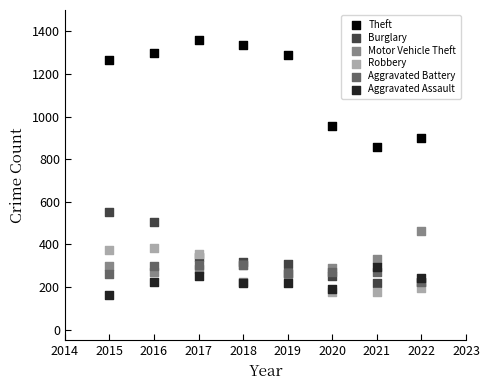

Across all series, what Y value is closest to 761?

856